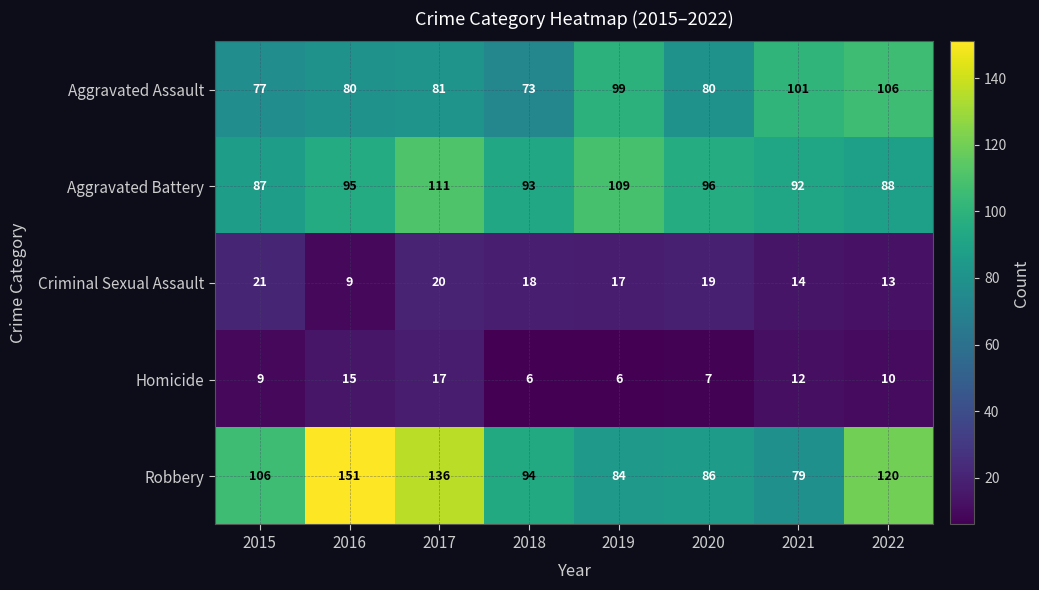

What is the lowest value of the Homicide series?

6